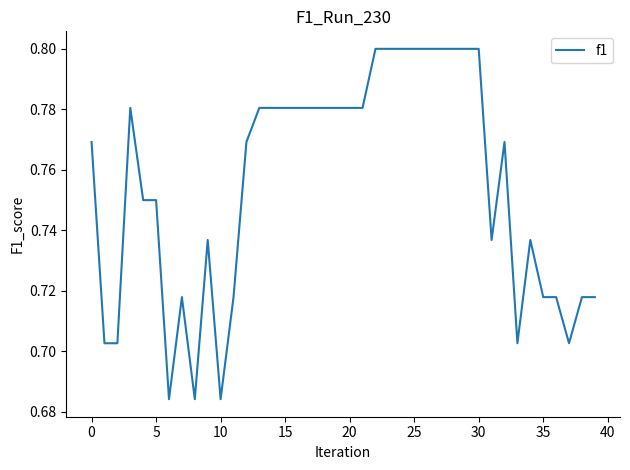

Is this an area chart (filled region under the line)?

No